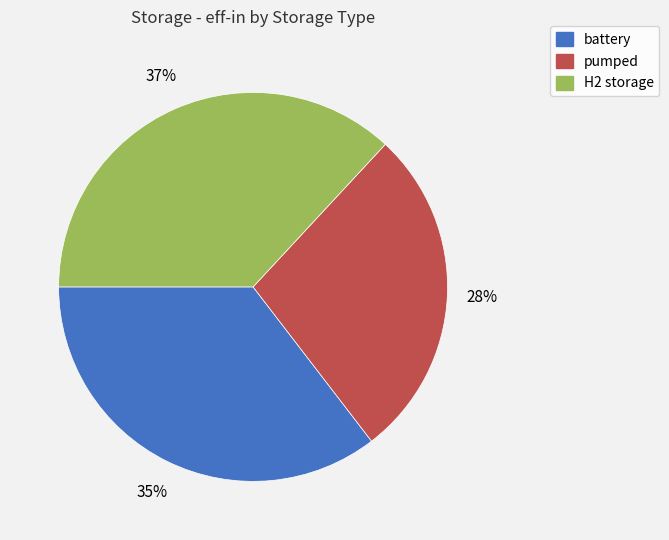

Which slice is the largest?

H2 storage